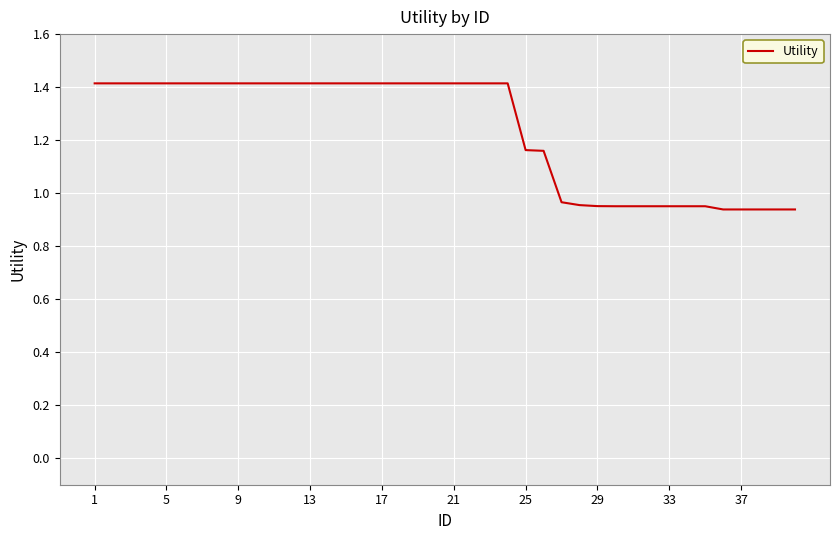

What is the difference between the maximum and minimum values?

0.5